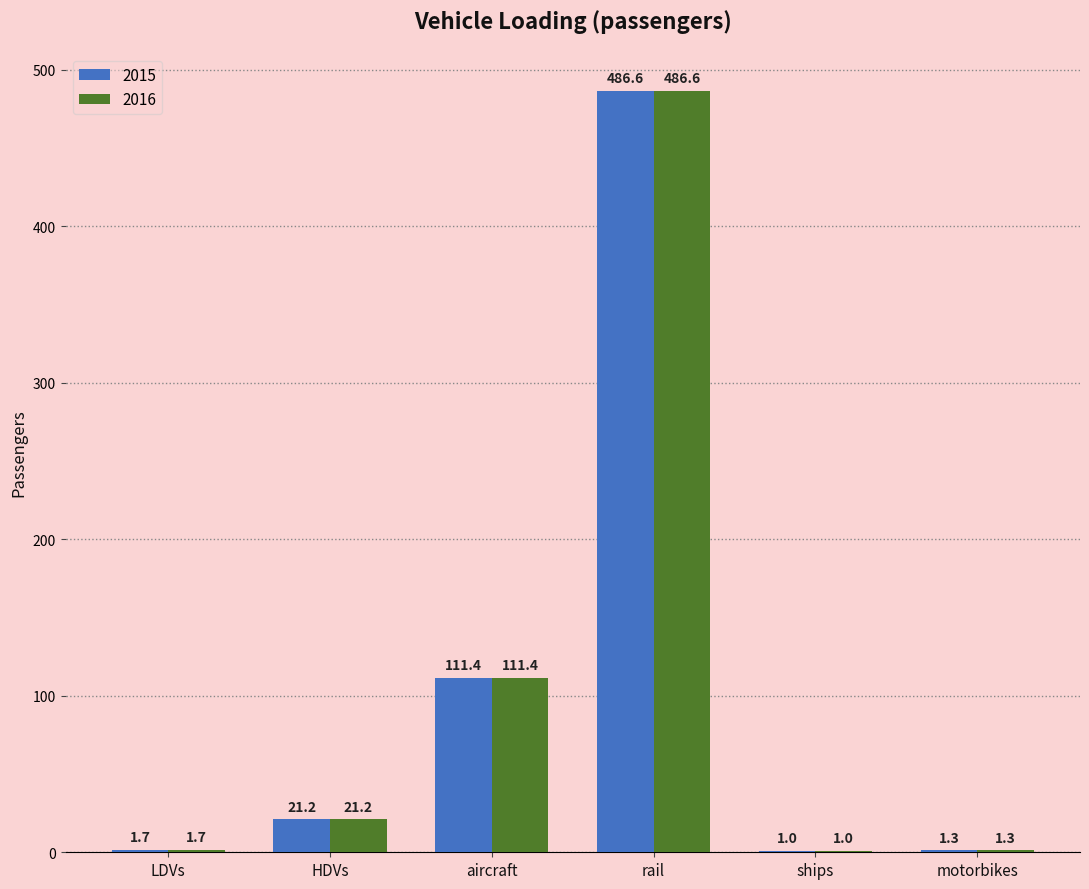

The 2015 series shows 21.2 at HDVs. True or false?

True